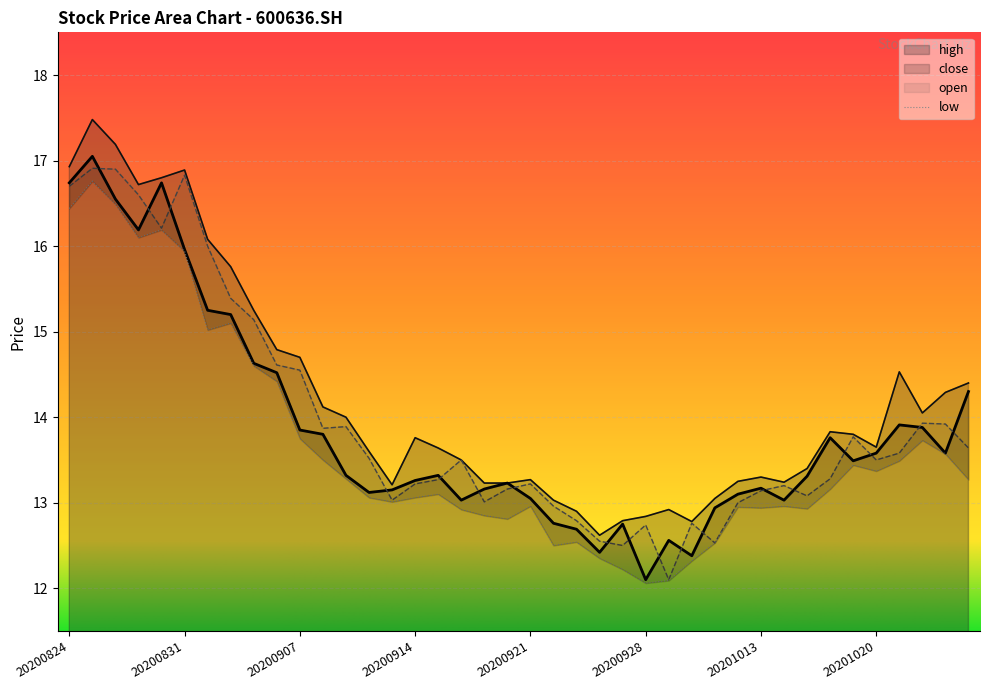

What is the minimum value for open?

12.1